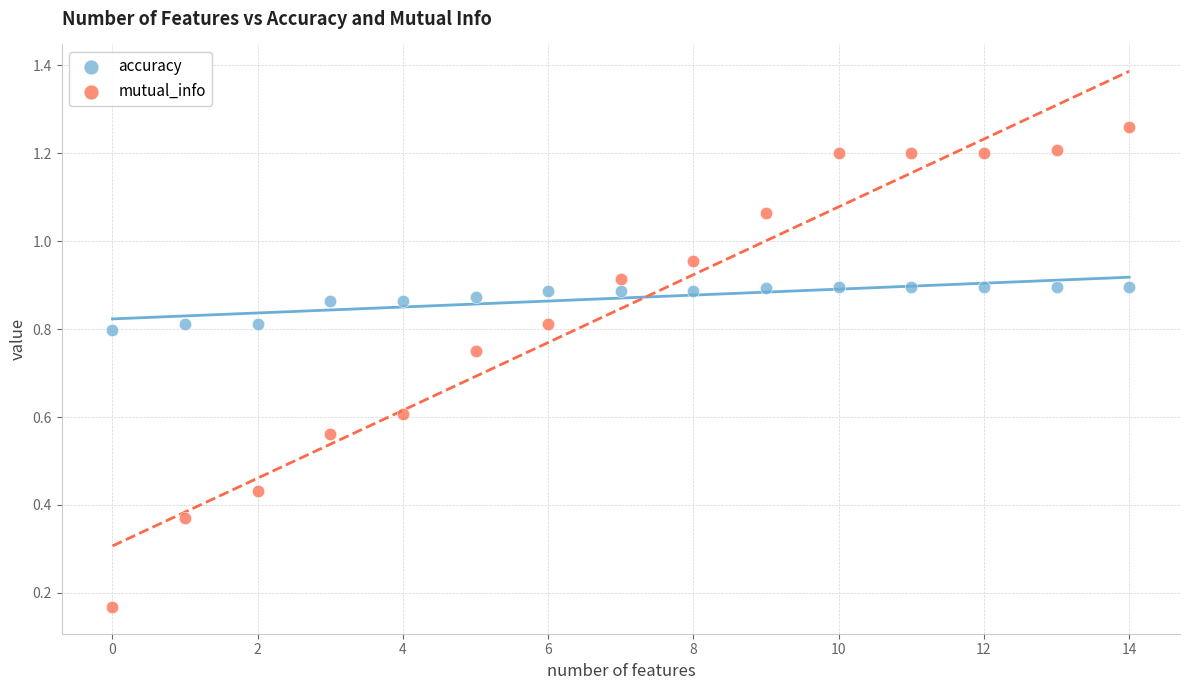

Which series reaches the maximum Y coordinate?

mutual_info